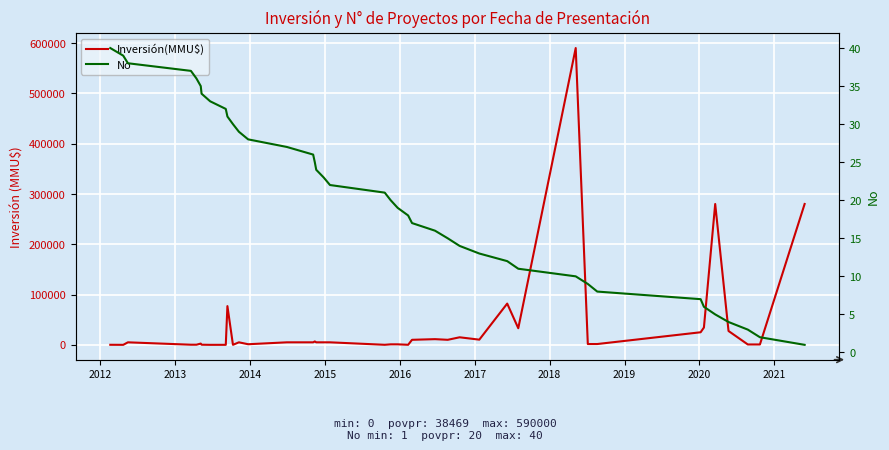

List the series in order of their peak value, lowest first.

No, Inversión(MMU$)